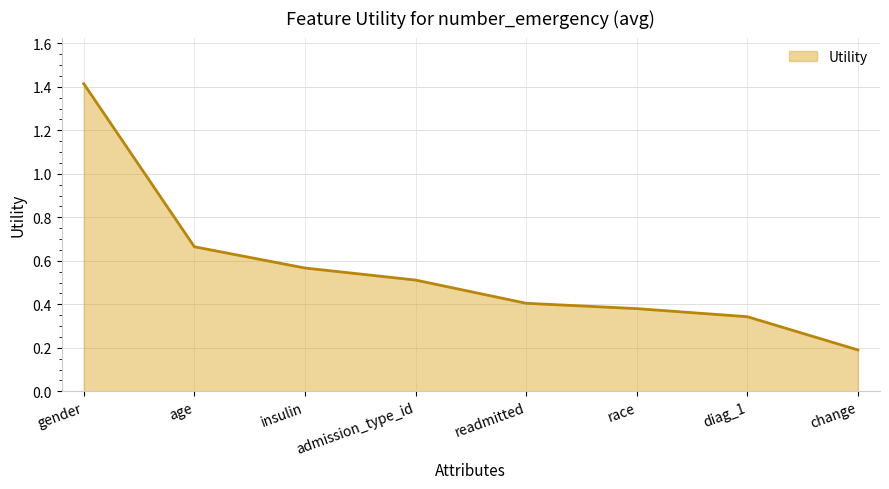

List the labels in order of value, largest first.

gender, age, insulin, admission_type_id, readmitted, race, diag_1, change